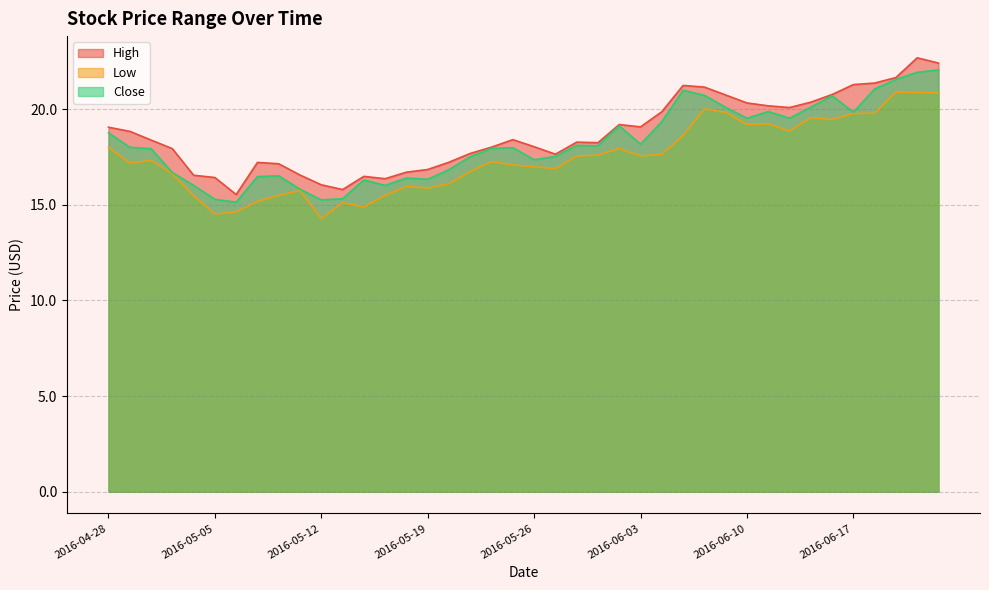

Which series has the largest total across all categories?

High